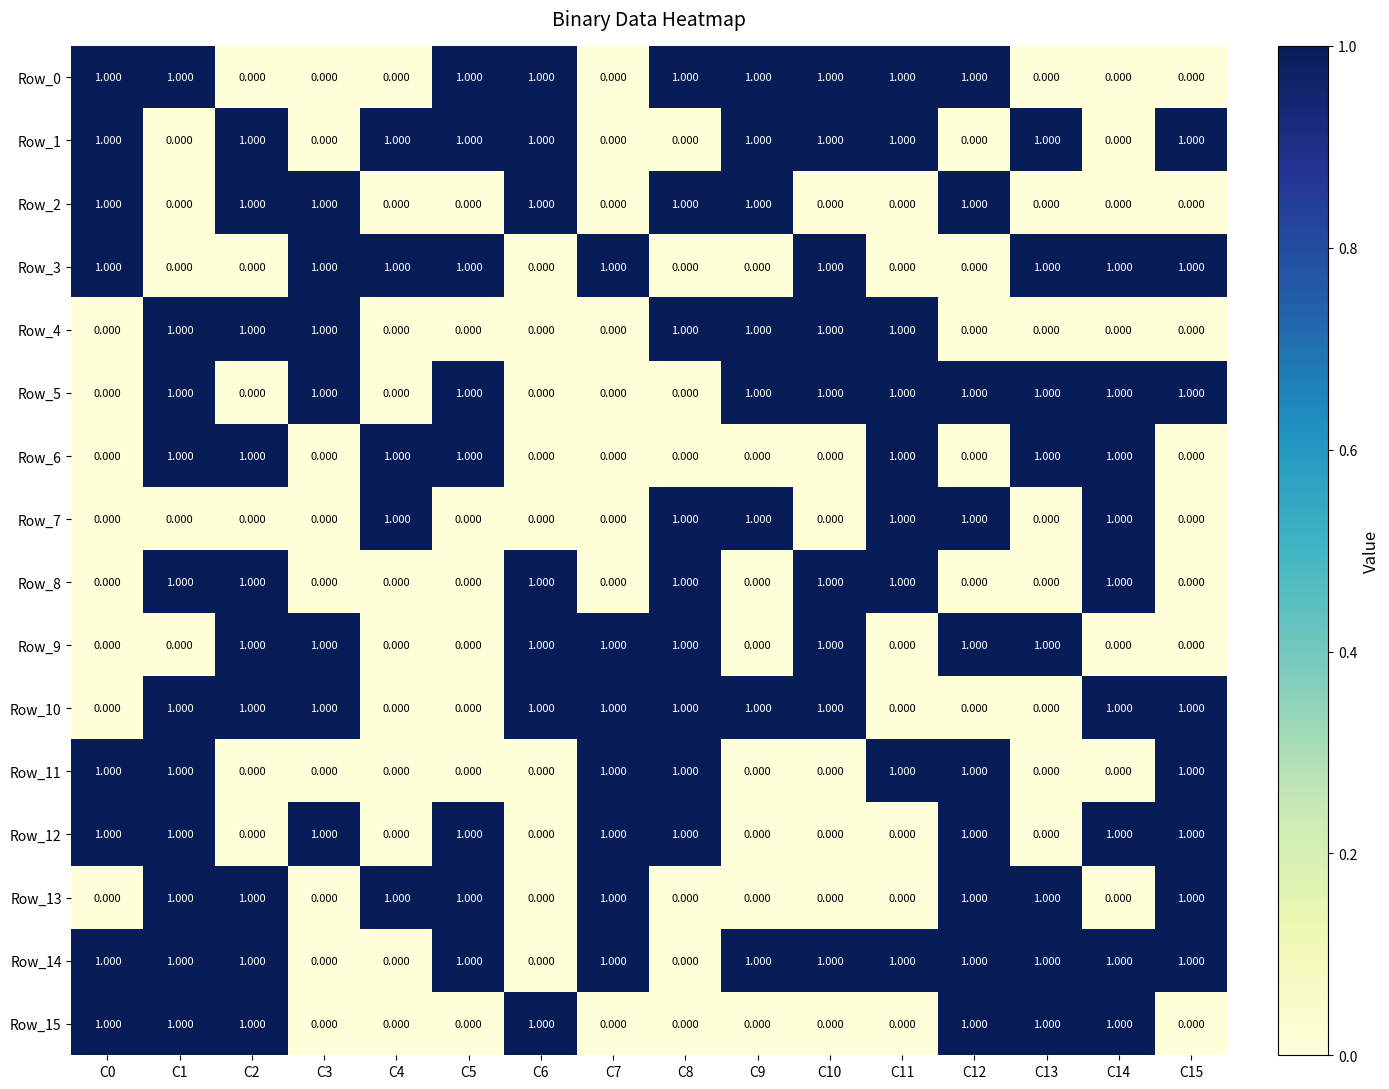

Is the value of Row_4 at C14 greater than the value of Row_14 at C11?

No